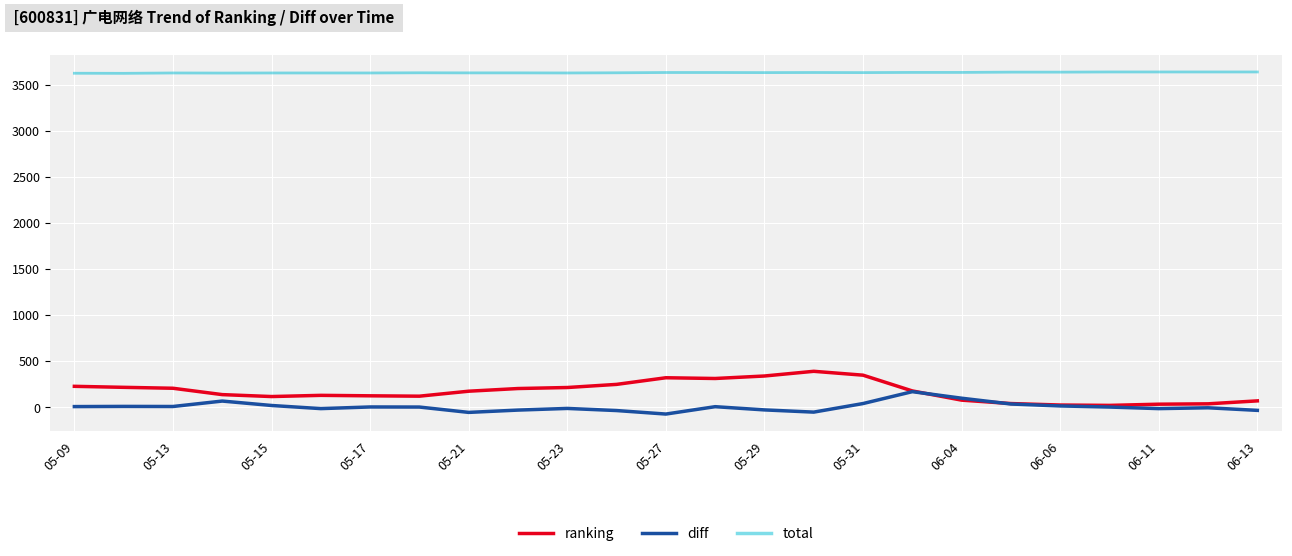

Which series has the largest total across all categories?

total